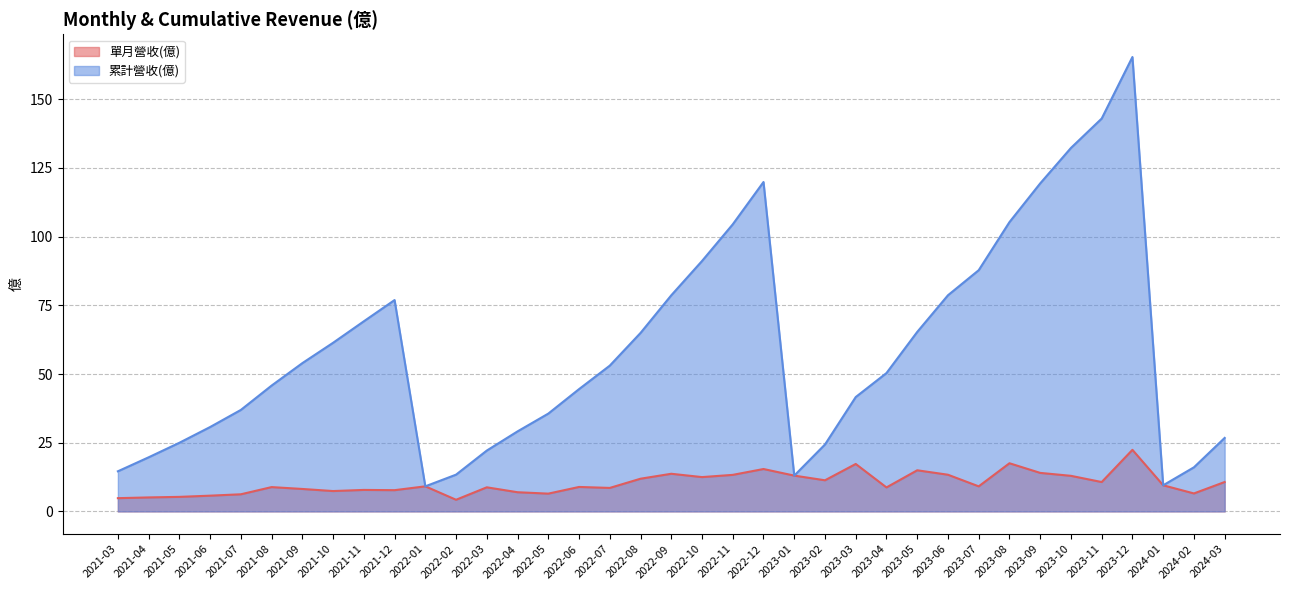

At which category does the chart reach its peak across all series?

2023-12